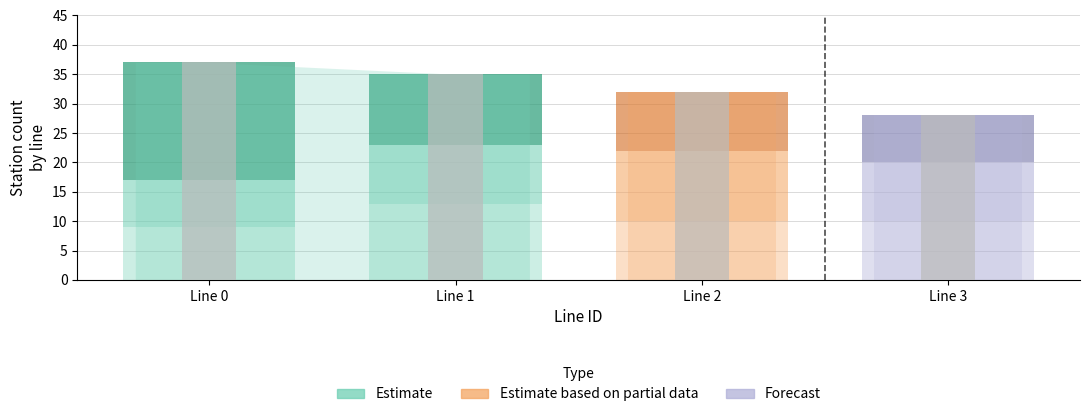

Are the bars grouped side by side (vs. stacked)?

No